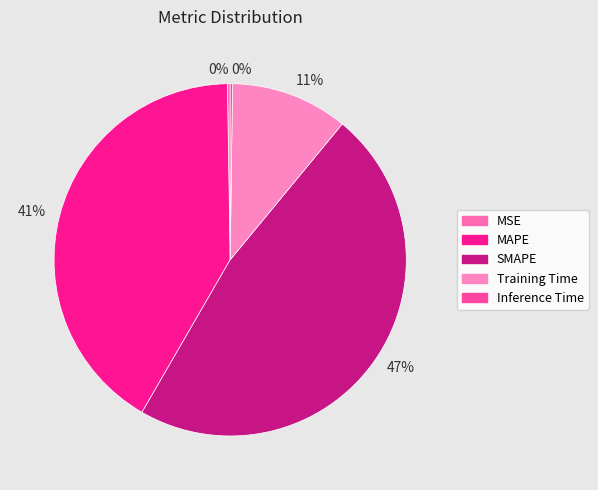

Is it true that Training Time is 11% of the pie?

True